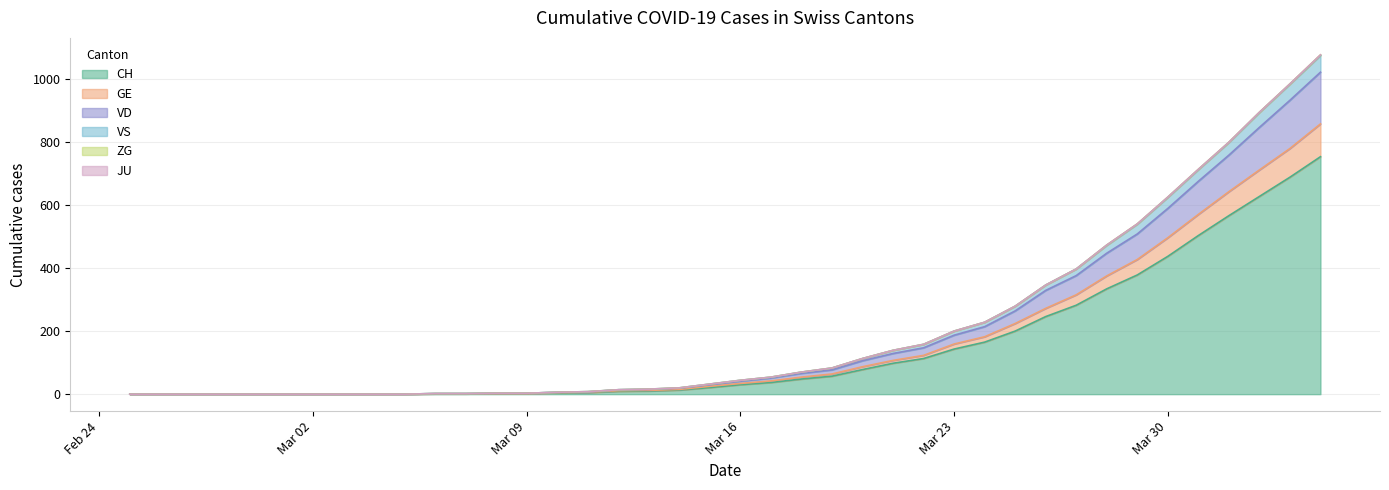

Is it true that VS equals 0 at 2020-03-01?

True